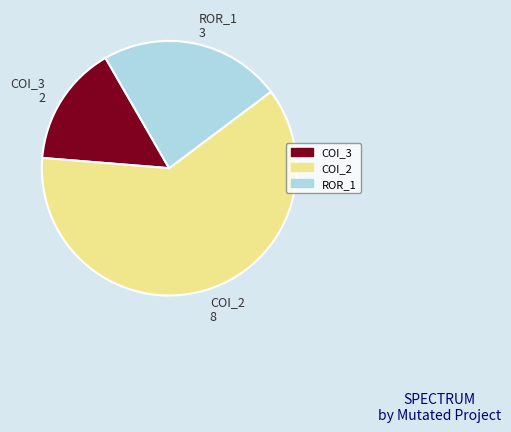

Which slice is the largest?

COI_2 8